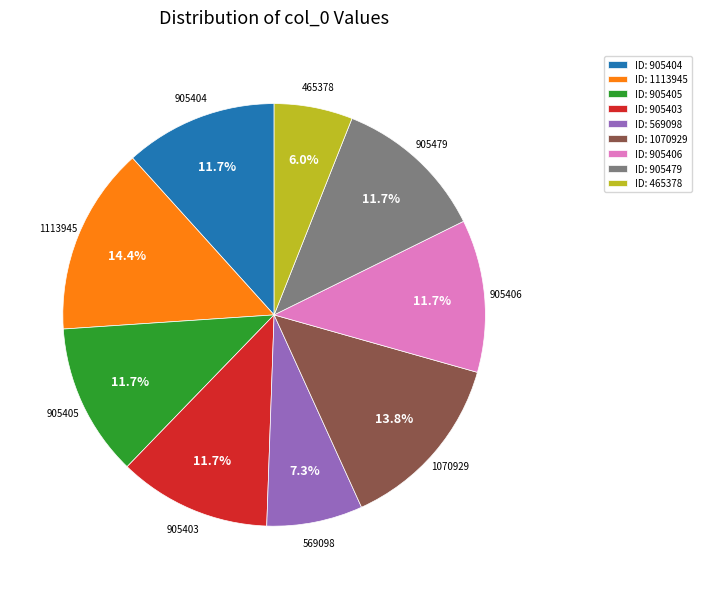

Which slice is the smallest?

ID: 465378